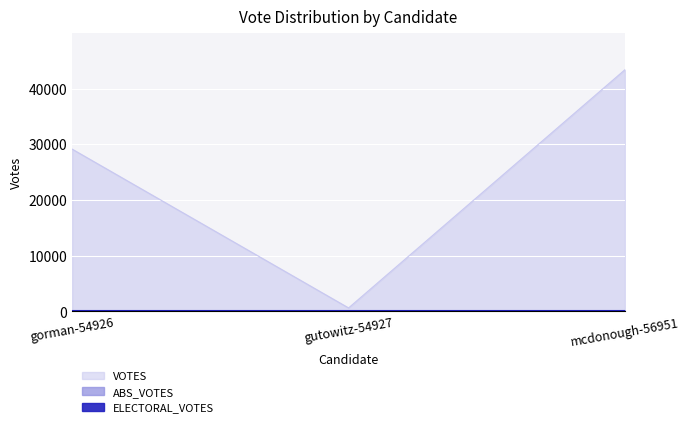

What is the difference between the maximum and minimum values in the VOTES series?

42765